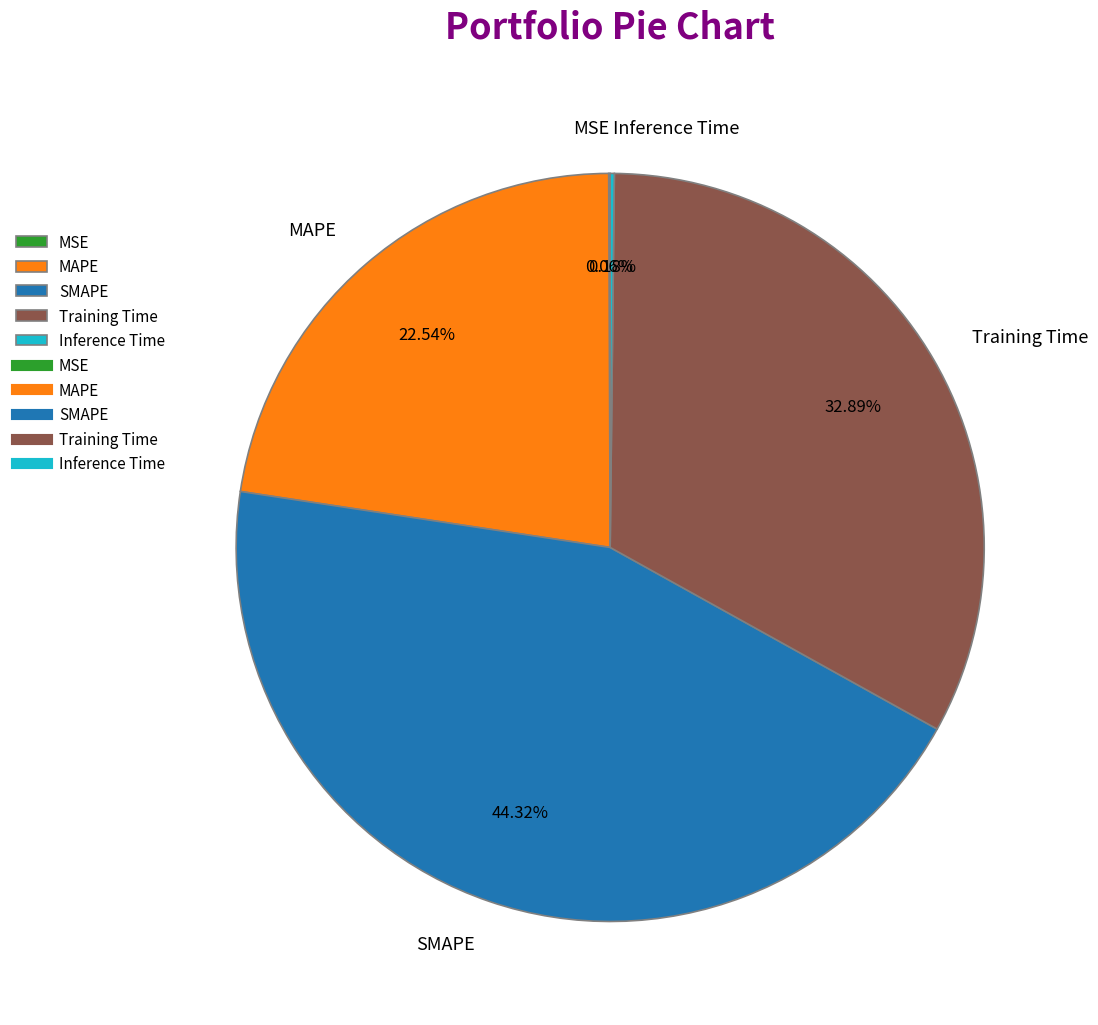

Do MAPE and Training Time together represent more than half of the pie?

Yes